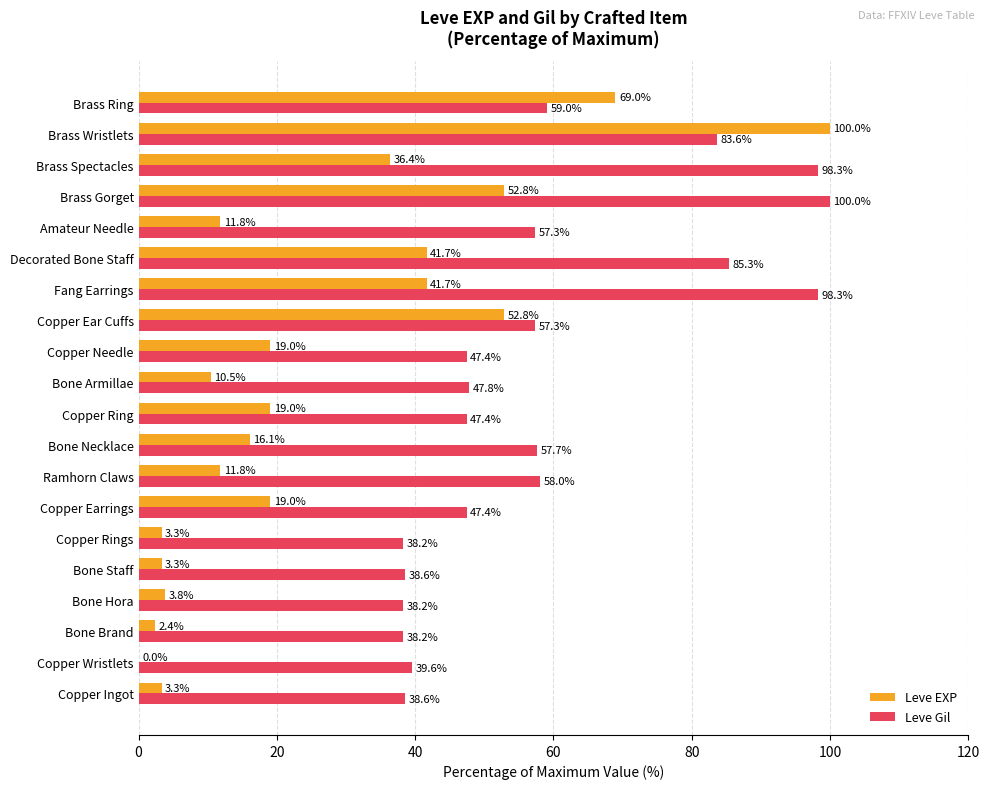

How many data points in Leve EXP are above 19?

10